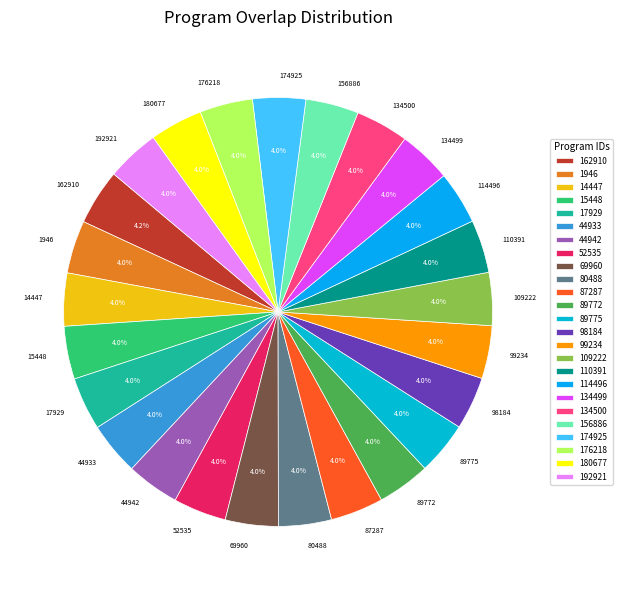

To the nearest percent, what is the average slice percentage?

4%